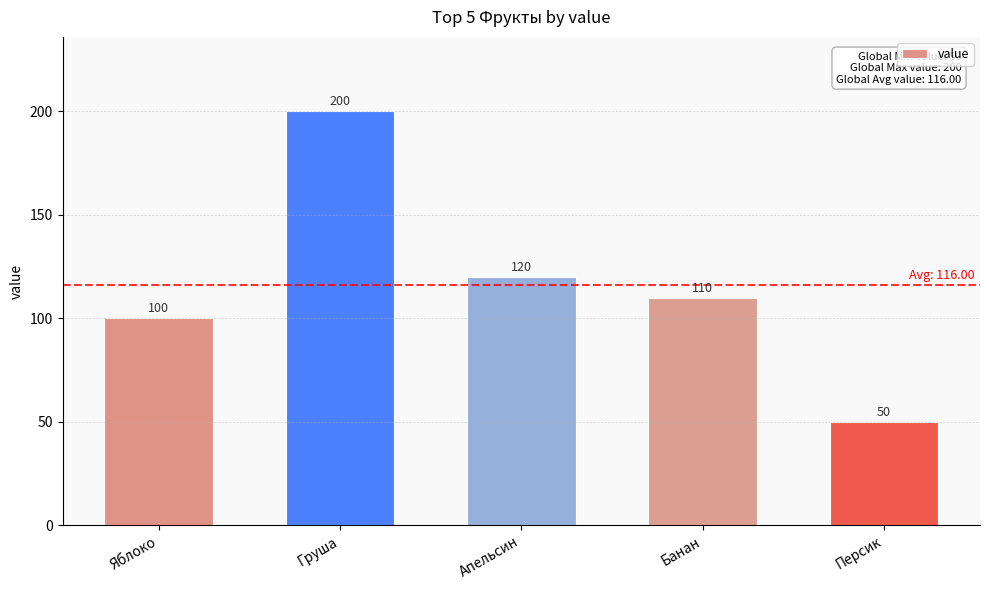

What is the average value?

116